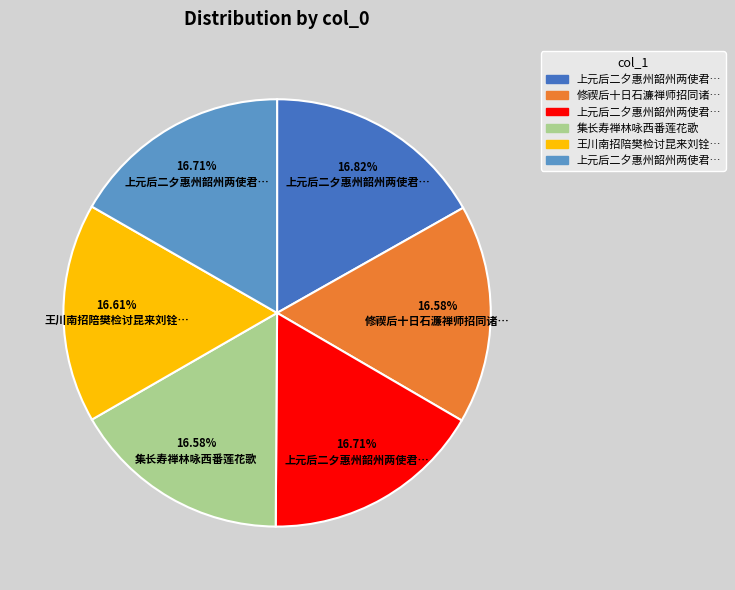

Is there a majority slice in this chart?

No